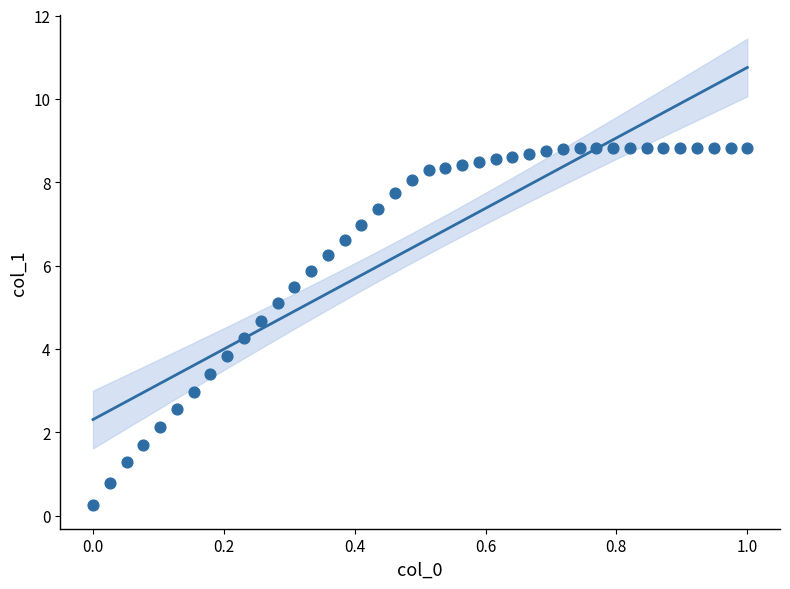

What is the range of Y values (max minus min)?

8.6